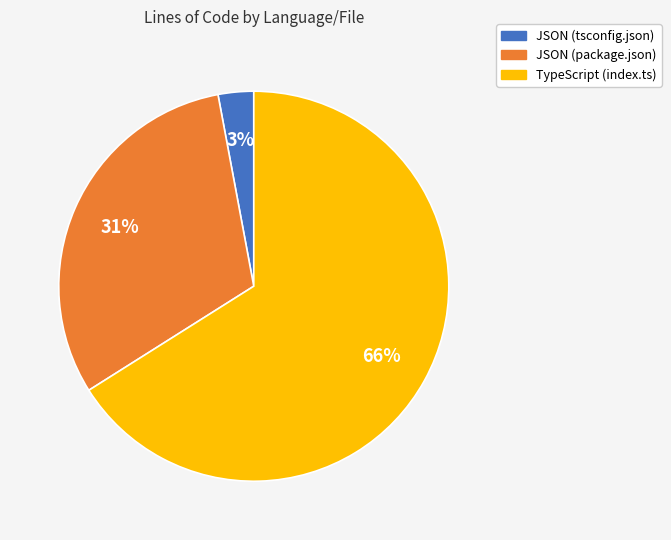

Is the sum of JSON (package.json) and JSON (tsconfig.json) greater than half?

No